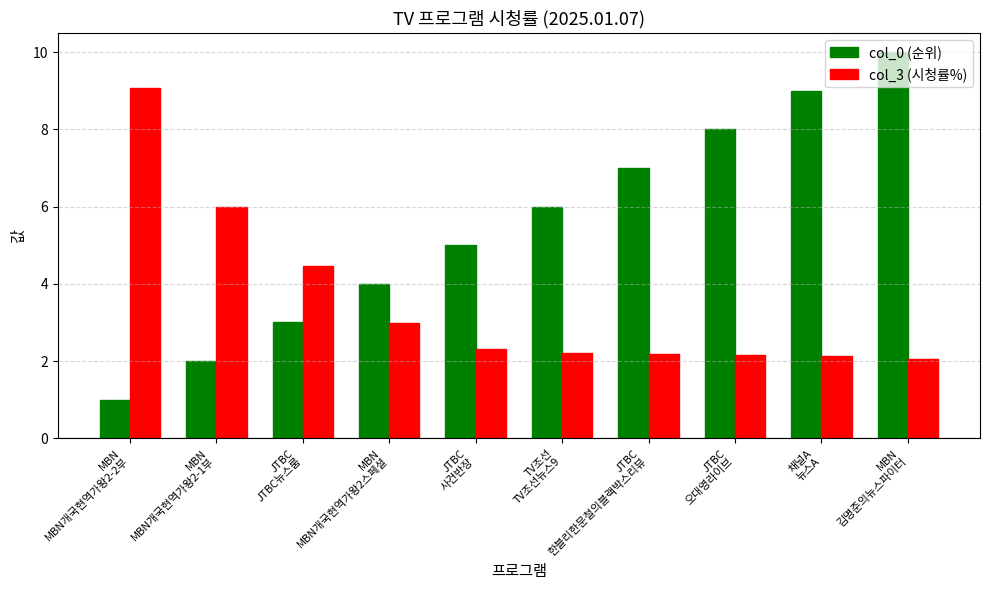

Which series has the largest range (max minus min)?

col_0 (순위)